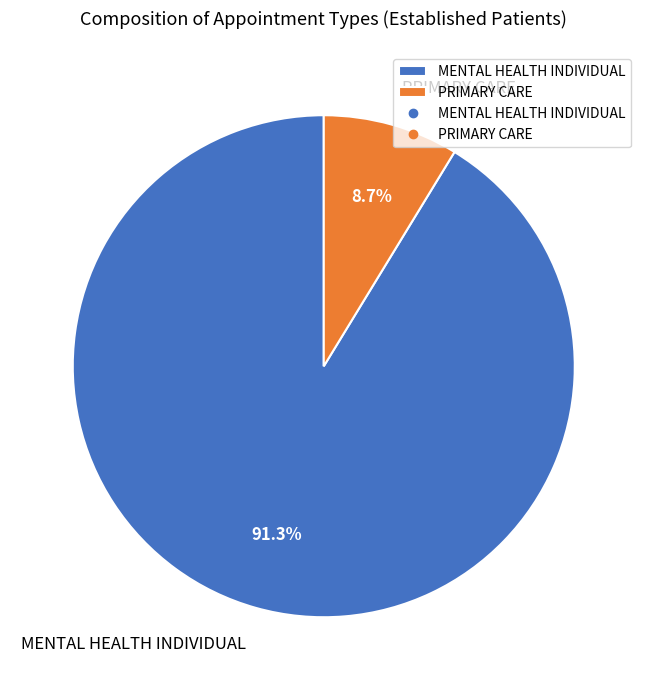

Which category has the smallest portion of the pie?

PRIMARY CARE